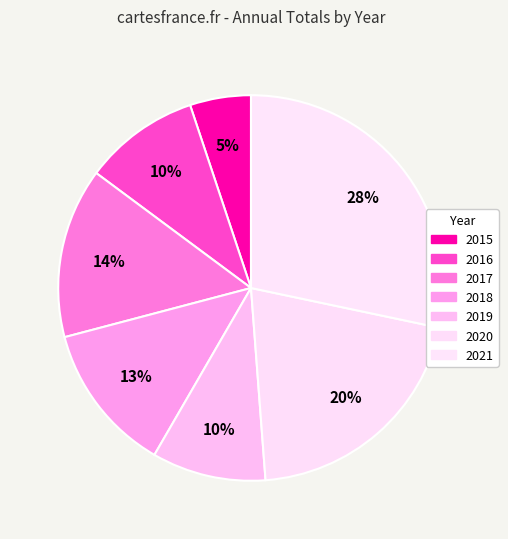

Between 2021 and 2018, which is larger?

2021